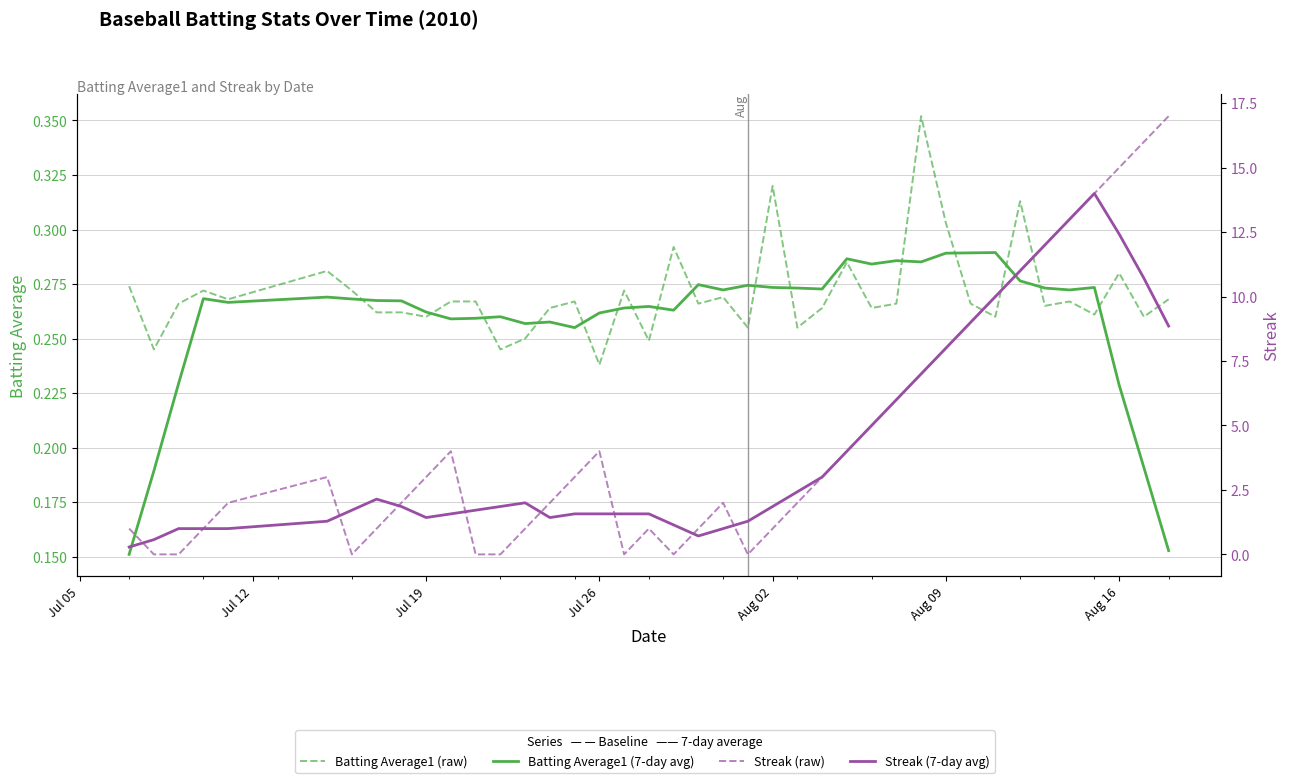

True or false: Batting Average1 (raw) and Batting Average1 (7-day avg) intersect in this chart.

True